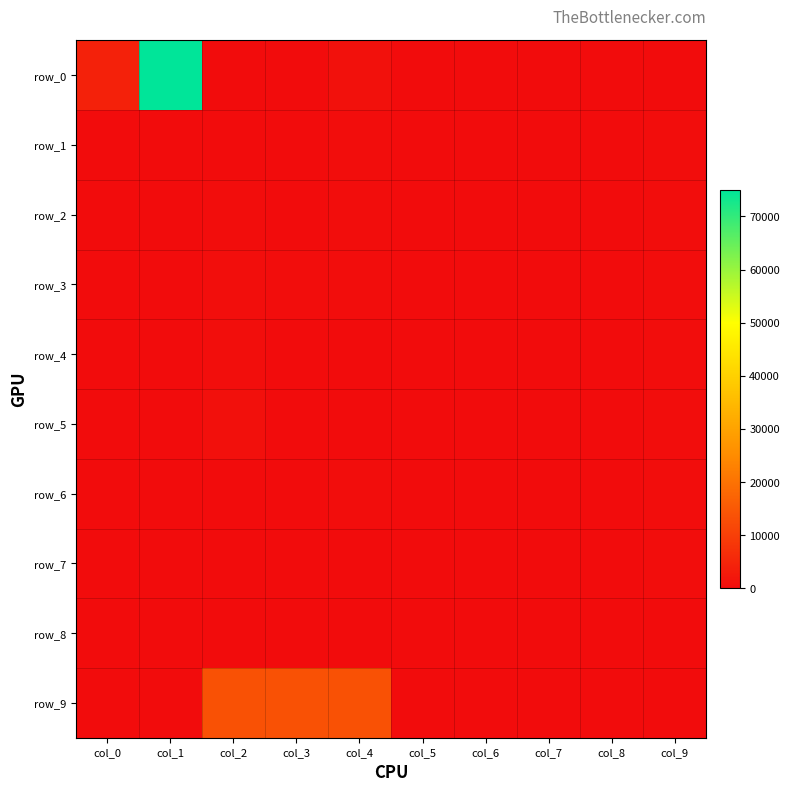

The row_5 series shows 200 at col_9. True or false?

True